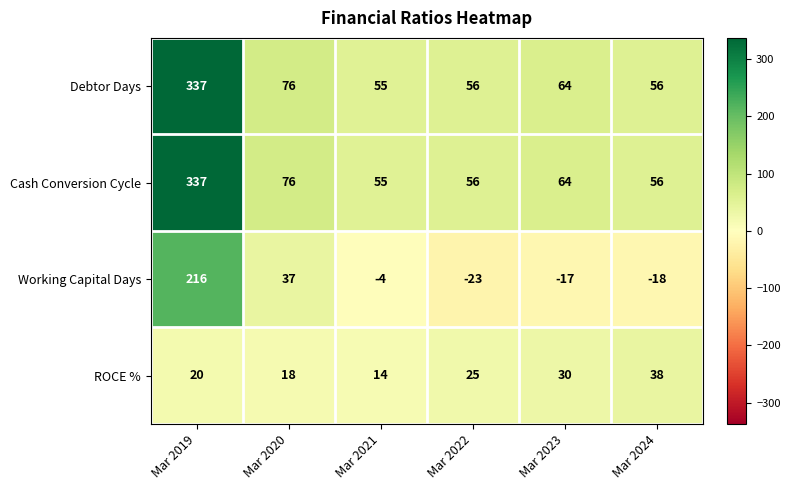

Is it true that Working Capital Days equals 37 at Mar 2020?

True